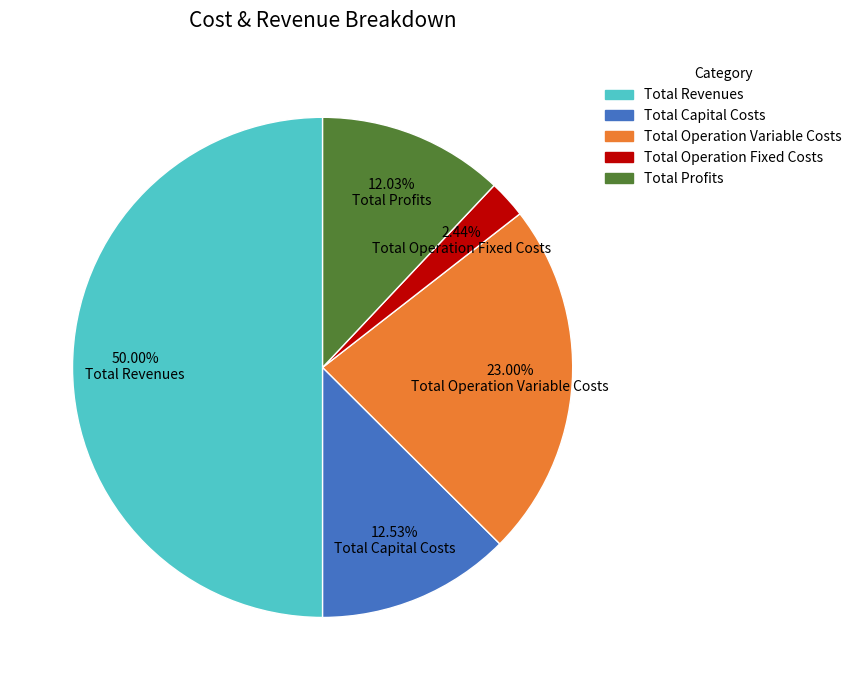

Is Total Operation Variable Costs the majority of the pie?

No